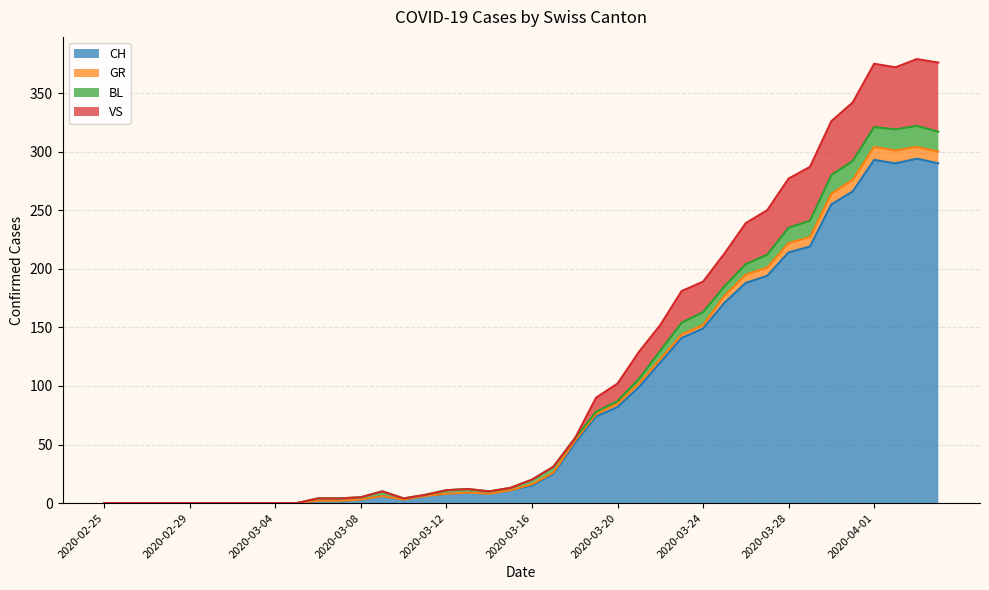

What is the highest value of the CH series?

294